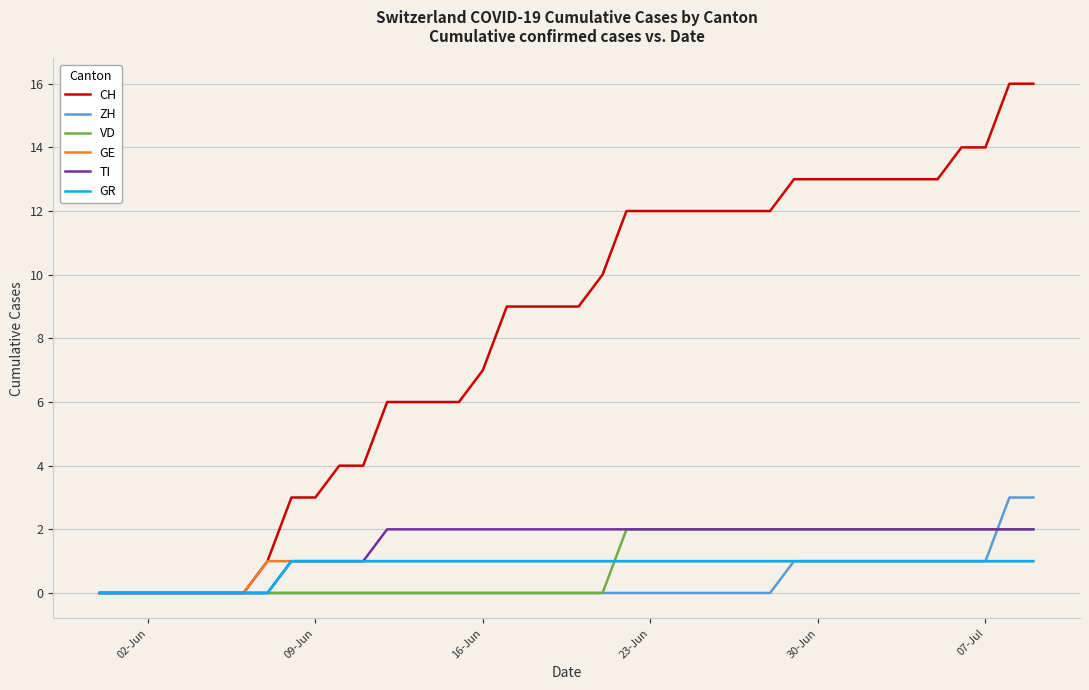

What is the maximum value shown in the chart?

16